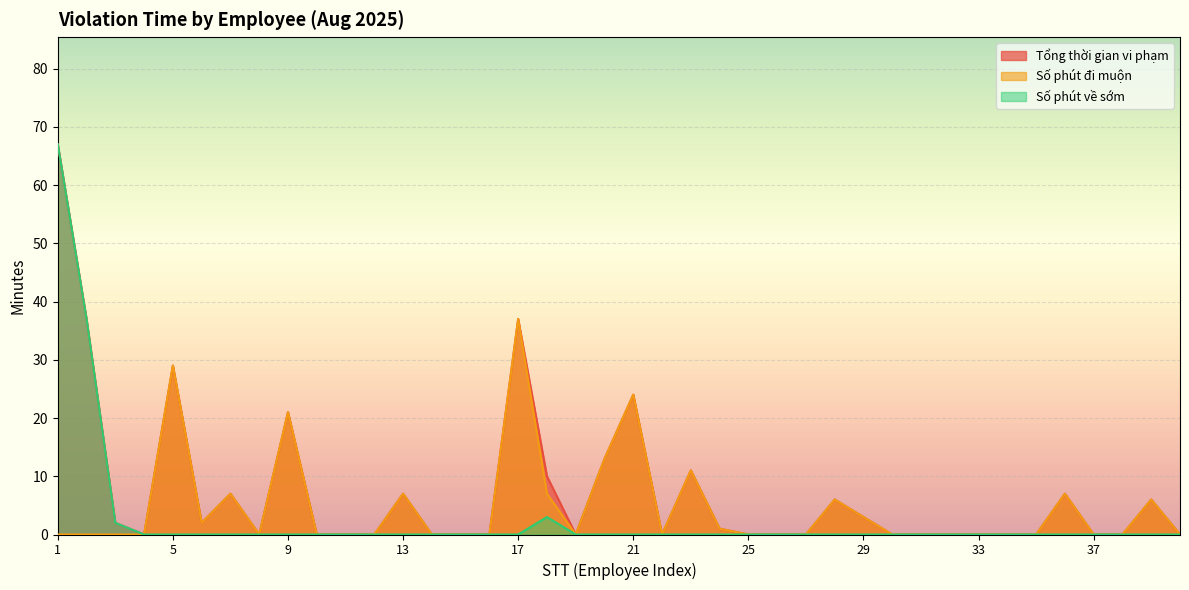

At 3, list the series in order from smallest to largest.

Số phút đi muộn, Tổng thời gian vi phạm, Số phút về sớm